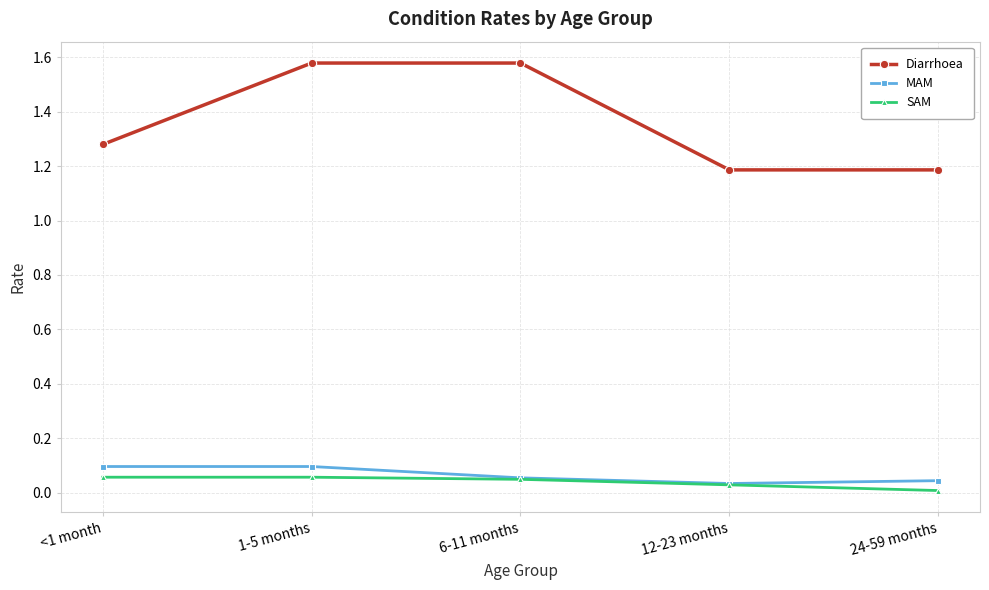

True or false: Diarrhoea has more than 1 points higher than both neighbors.

False